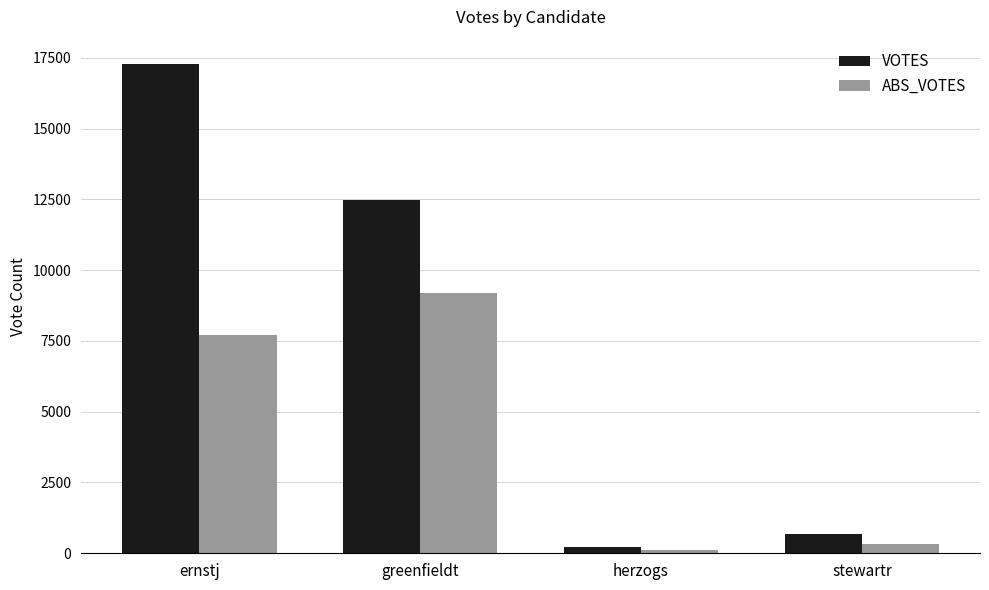

At which category is the sum across all series the highest?

ernstj